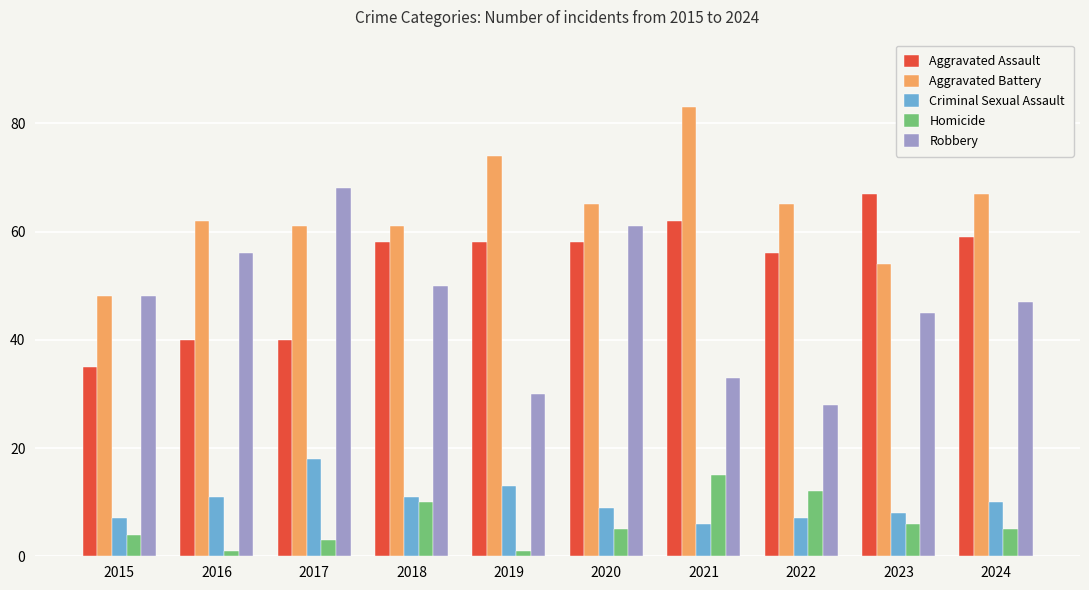

What is the difference between the highest and lowest values at 2017?

65